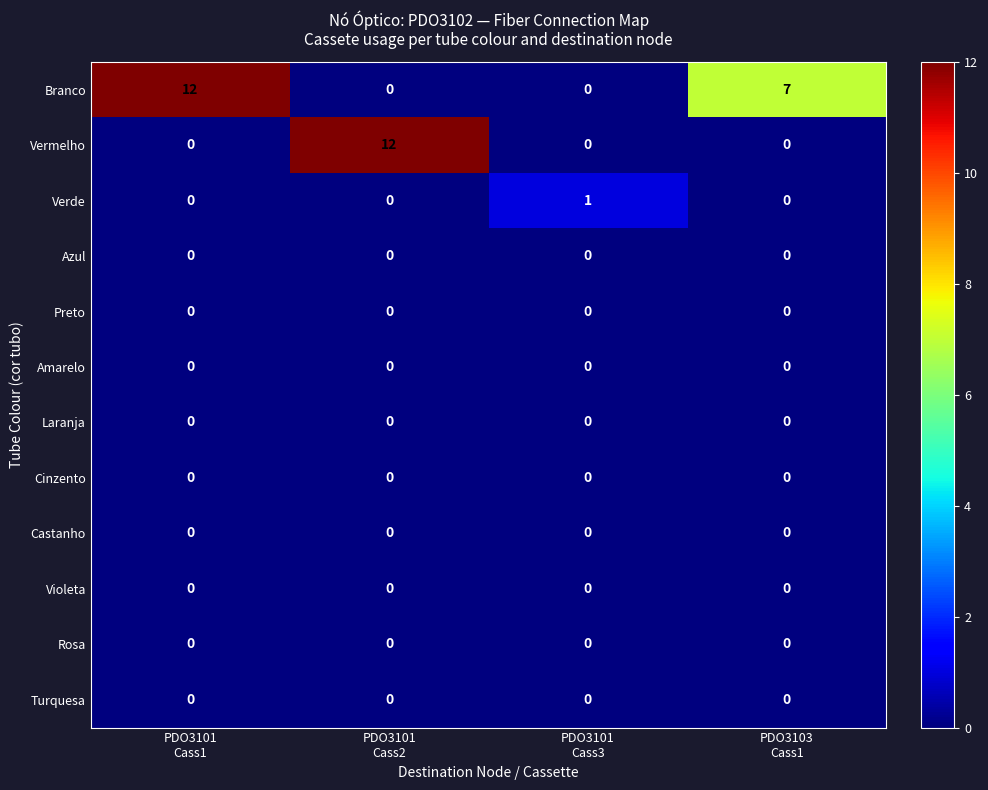

At how many categories does at least one series exceed 0?

4